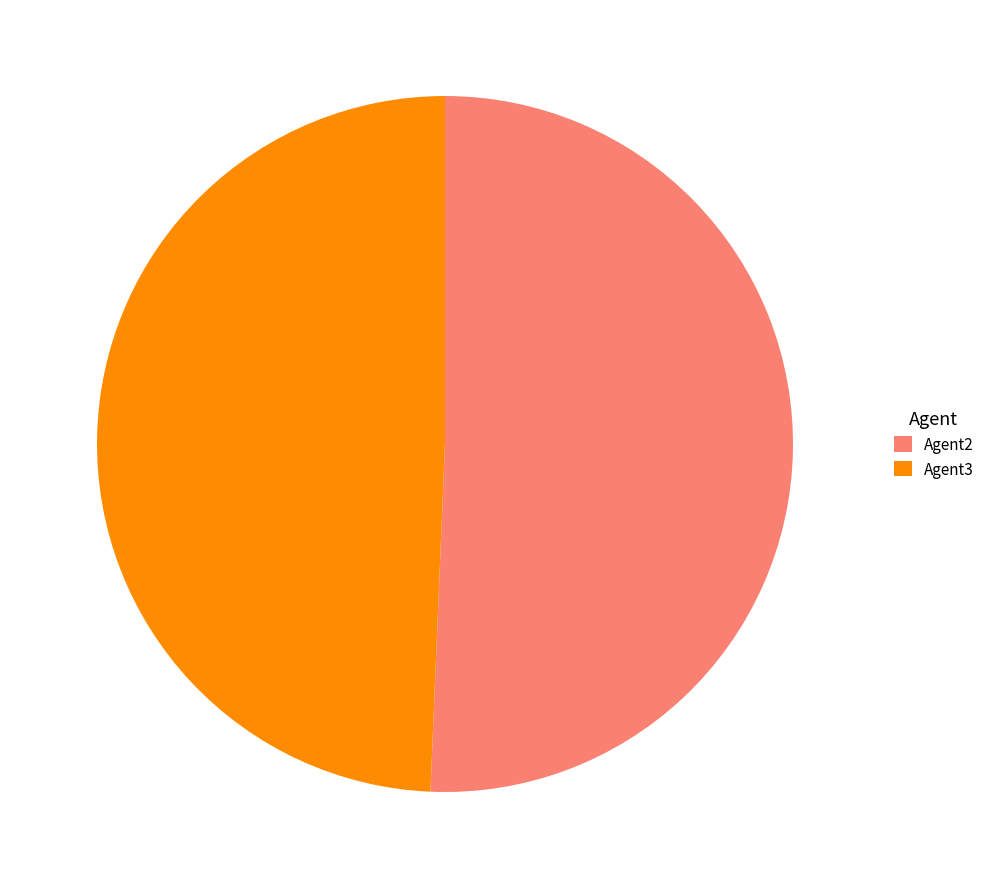

Is the sum of Agent2 and Agent3 greater than half?

Yes